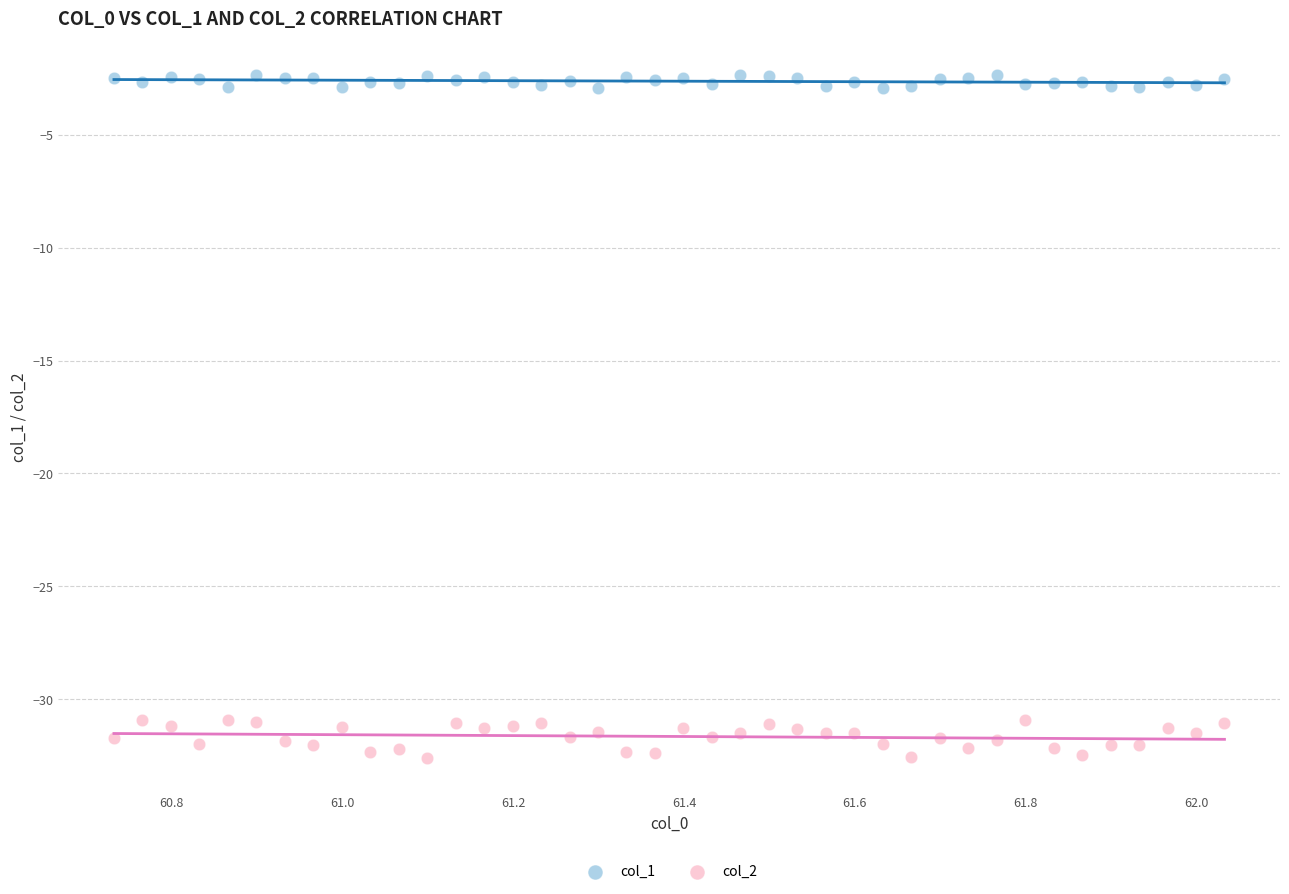

Which series contains the lowest Y value?

col_2